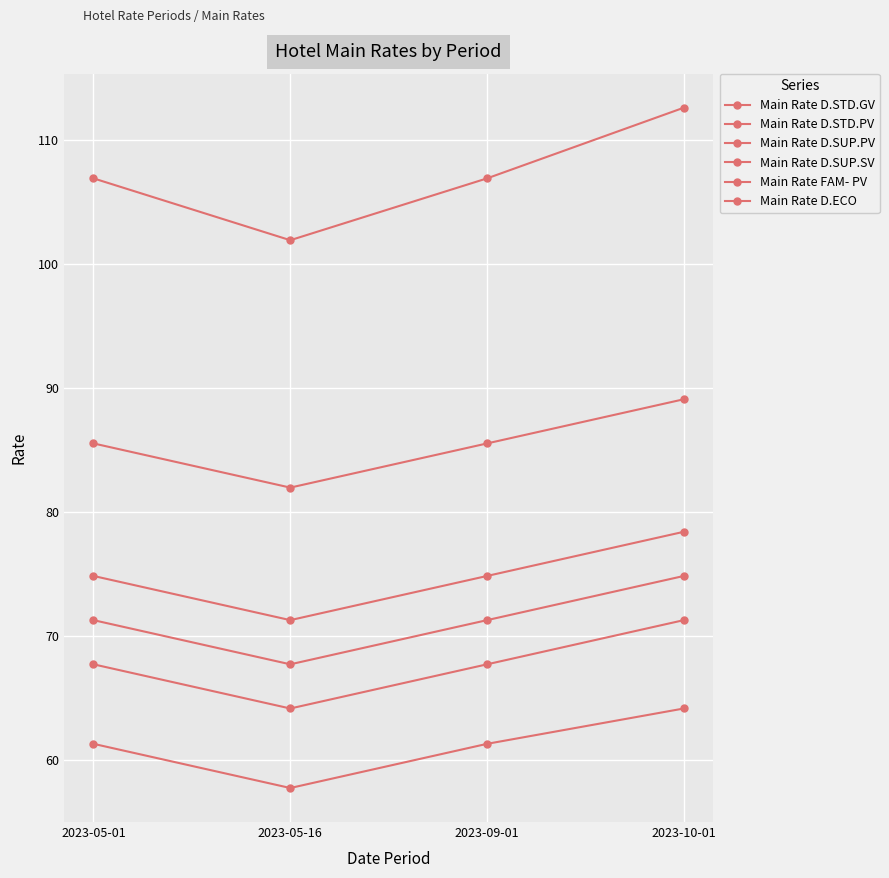

Does the chart have visible grid lines?

Yes